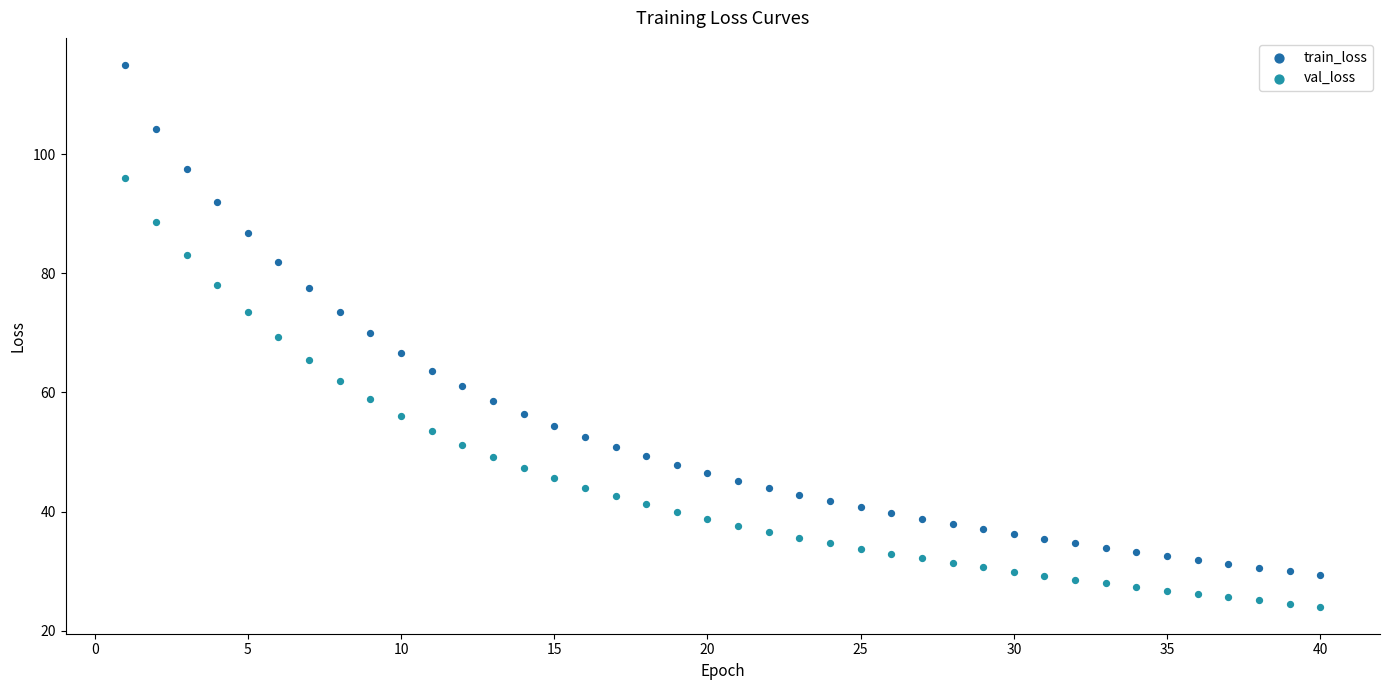

Which series reaches the minimum Y coordinate?

val_loss